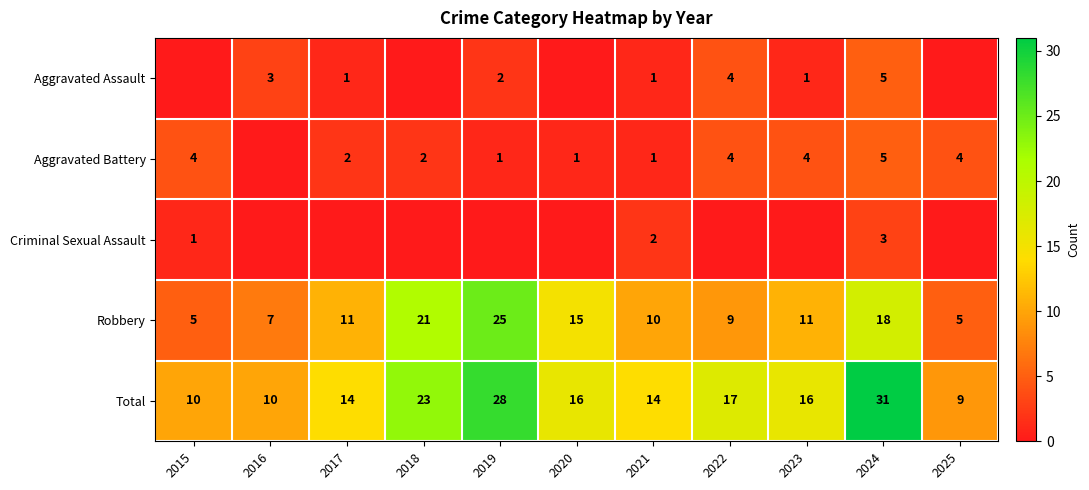

How many Robbery values are between 7 and 18?

7